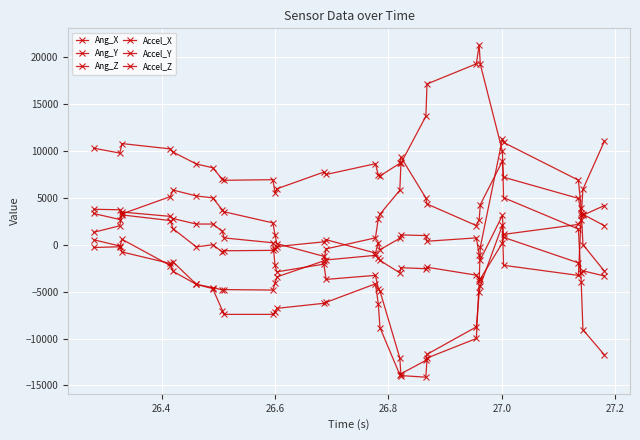

How many lines are shown in the chart?

6